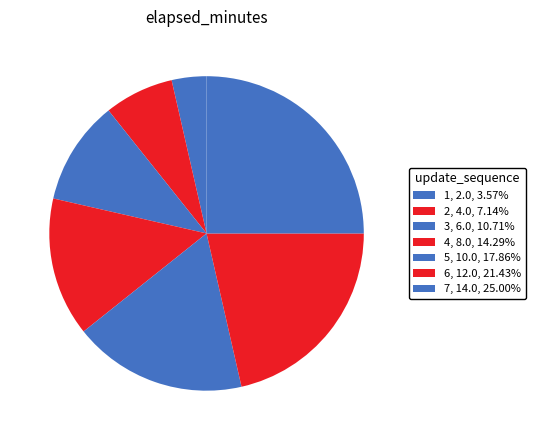

Rank the categories by value from lowest to highest.

1, 2, 3, 4, 5, 6, 7